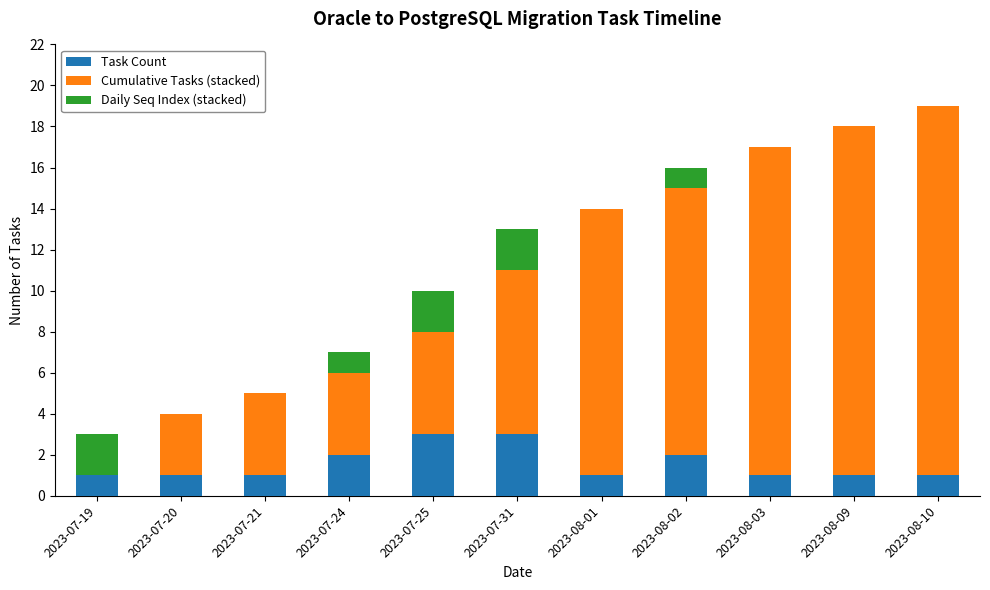

Is the value of Cumulative Tasks (stacked) at 2023-08-09 greater than the value of Daily Seq Index (stacked) at 2023-07-25?

Yes